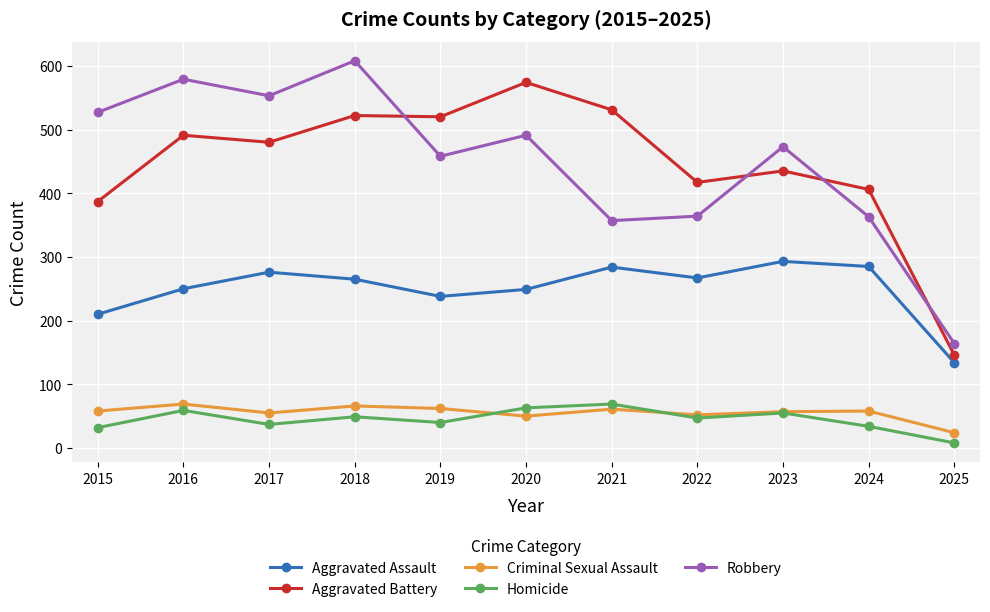

True or false: Criminal Sexual Assault and Robbery cross at least once.

False